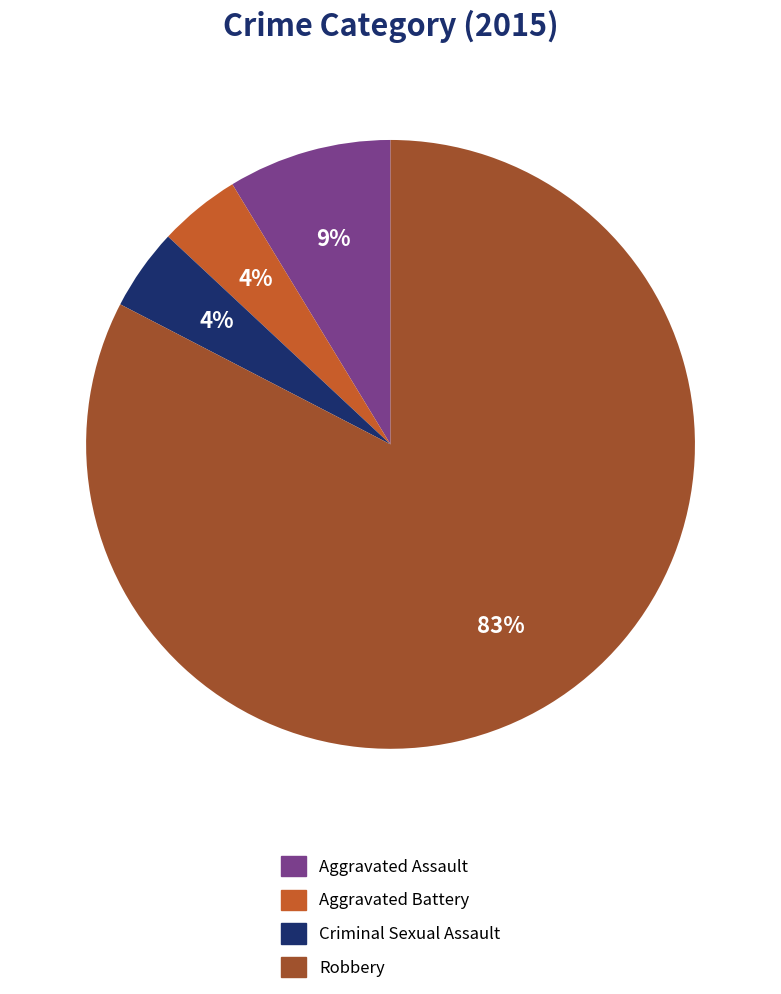

Which slice is the largest?

Robbery